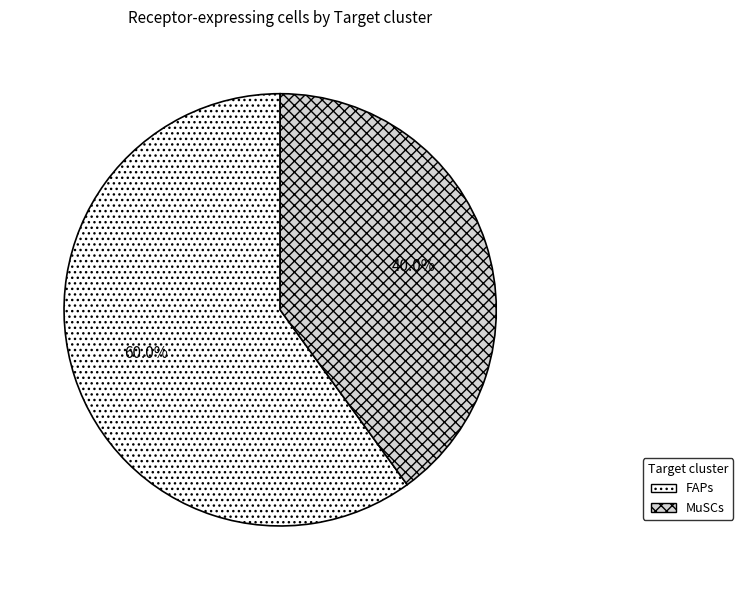

What percentage do MuSCs and FAPs together represent?

100.0%